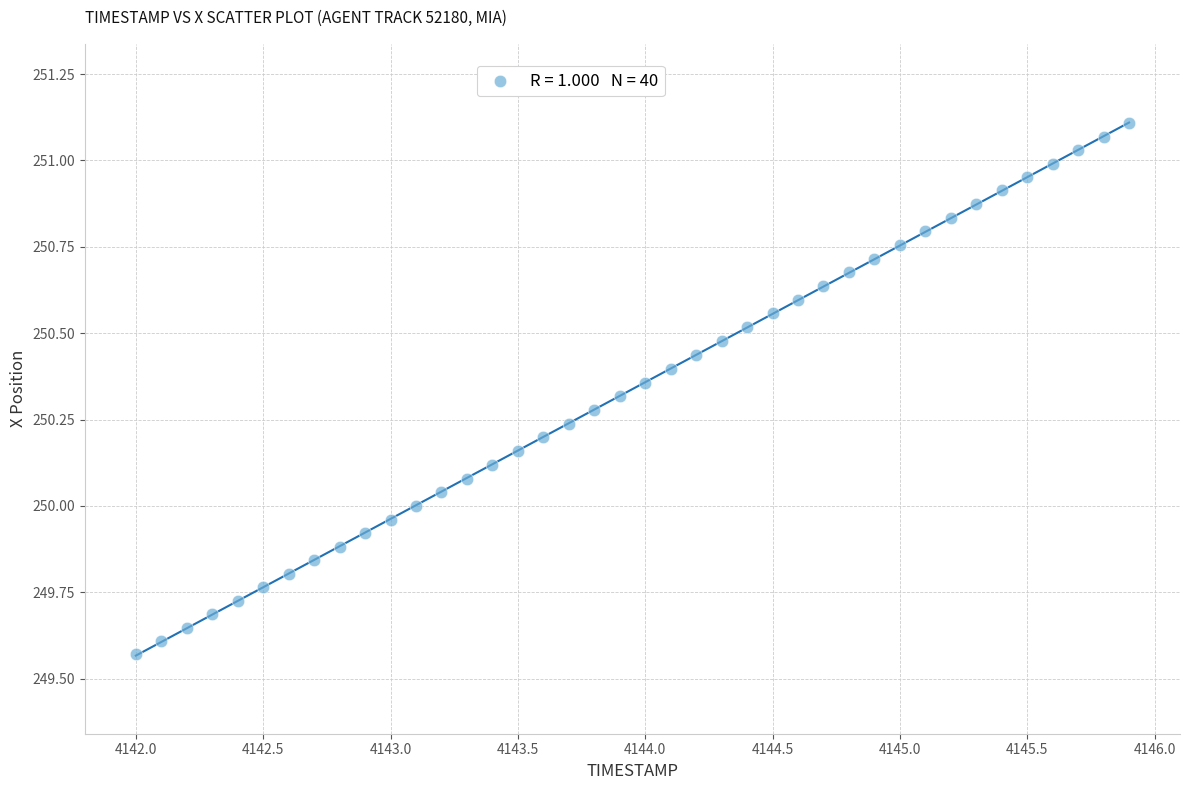

What is the range of X values (max minus min)?

3.9